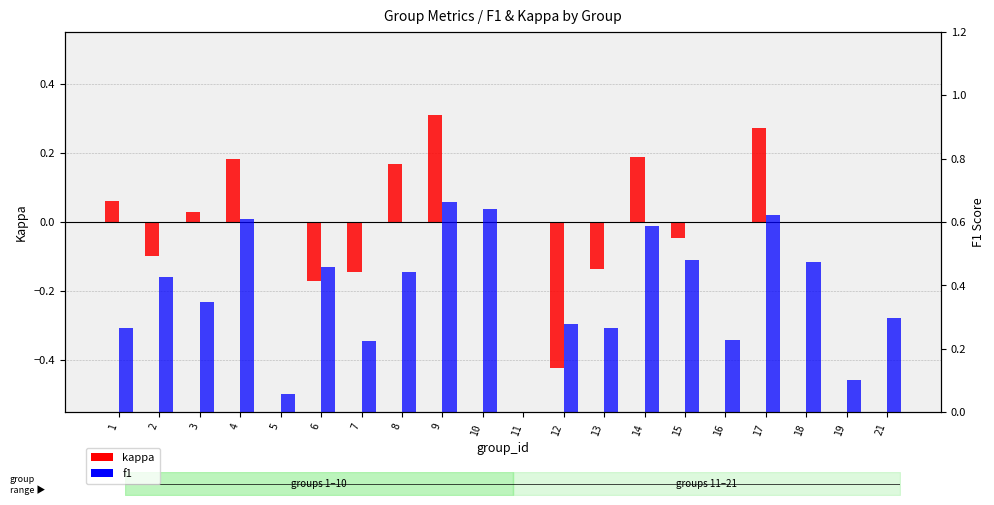

Which category has the lowest value across all series?

12